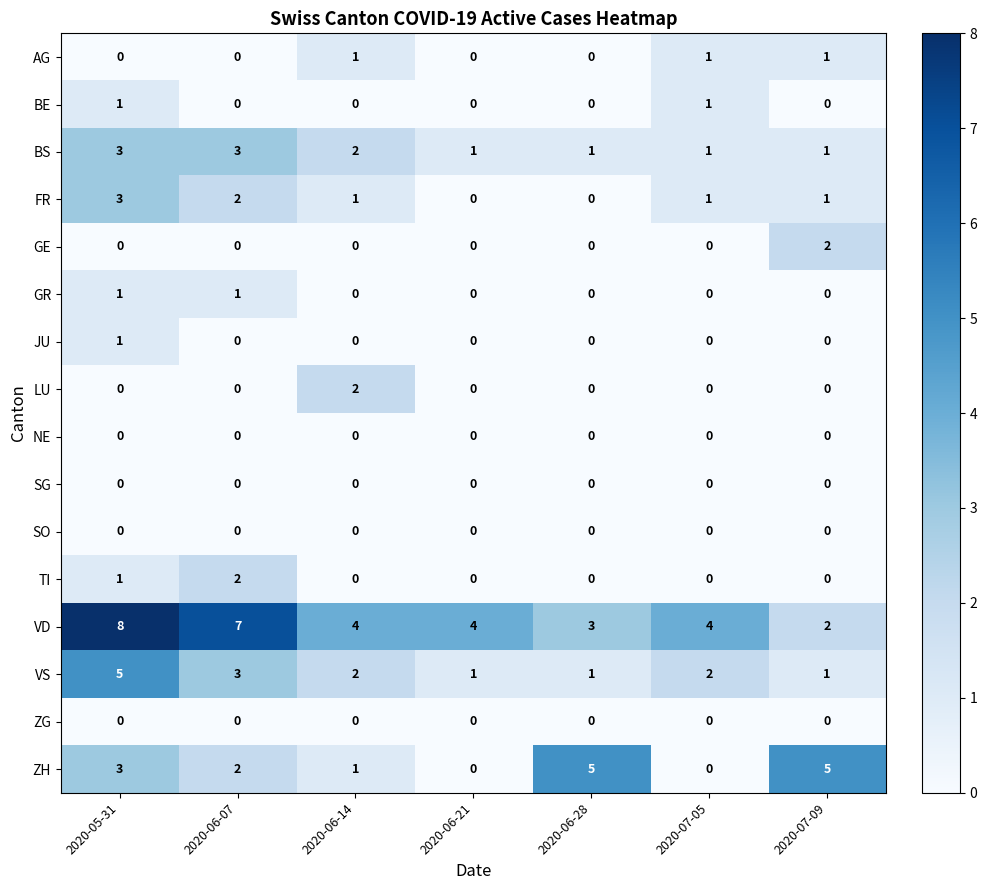

Where does the VD series first go above 4?

2020-05-31